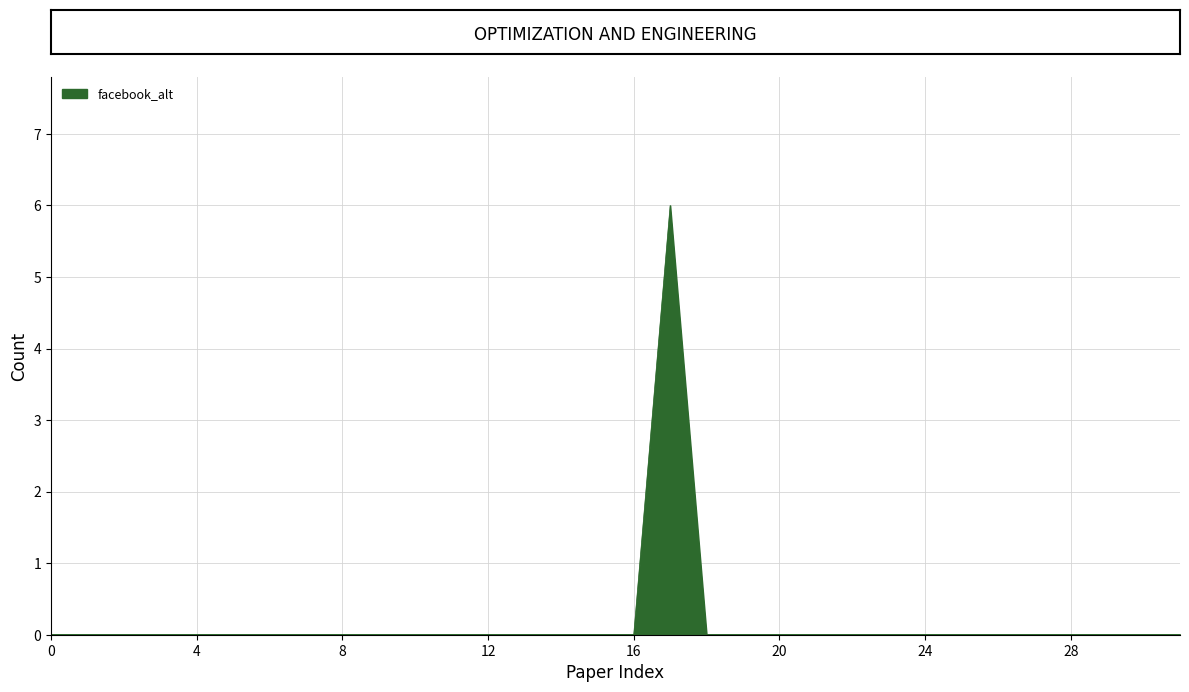

What is the difference between the maximum and minimum values?

6